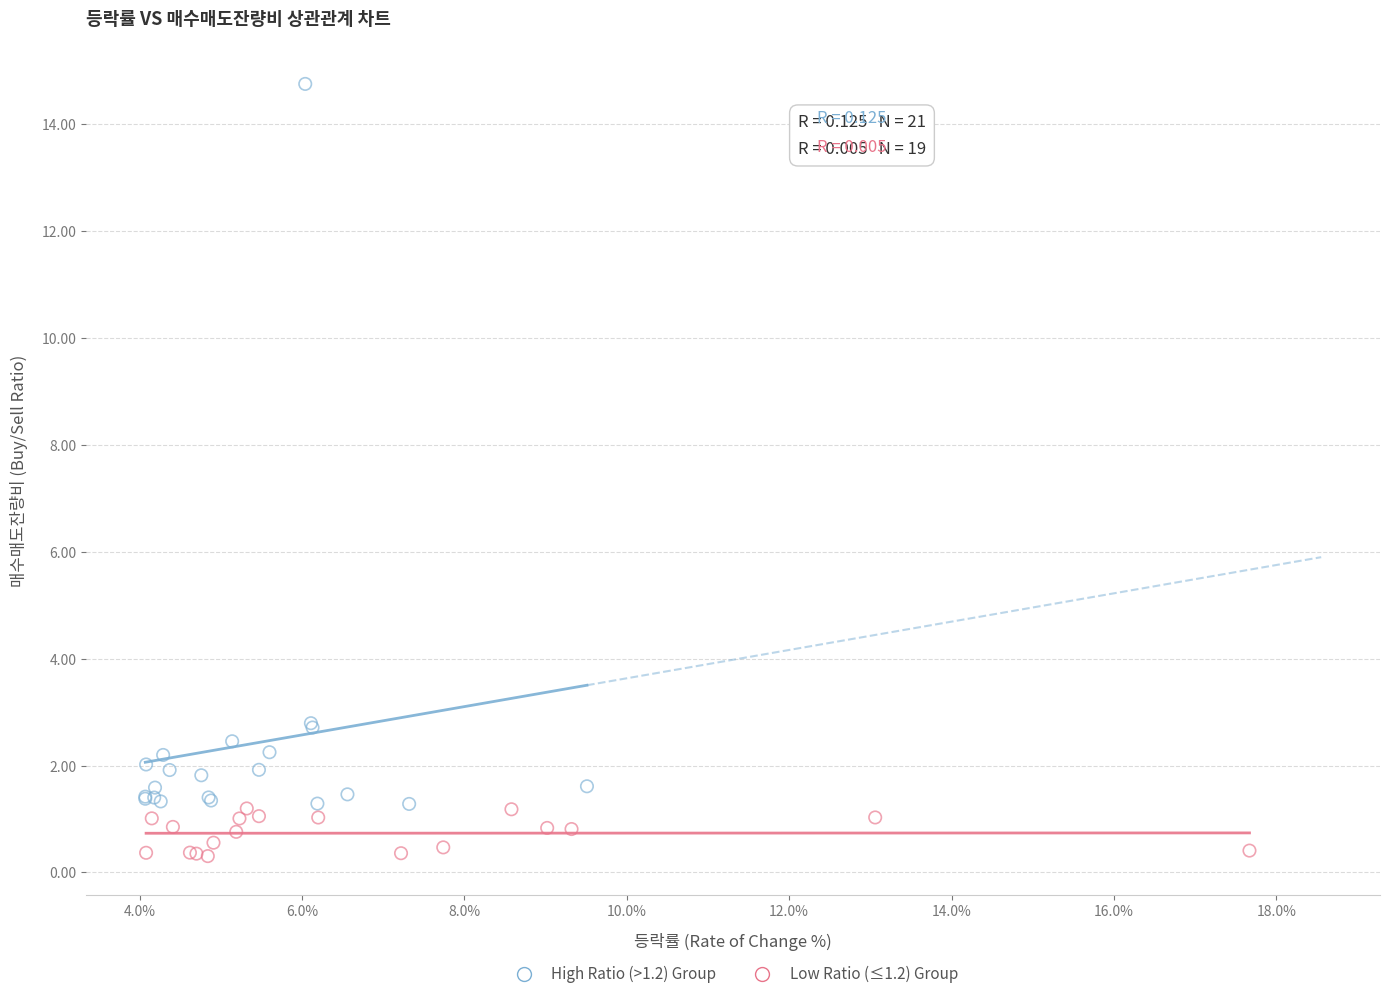

Which series has the largest Y range (max minus min)?

High Ratio (>1.2) Group